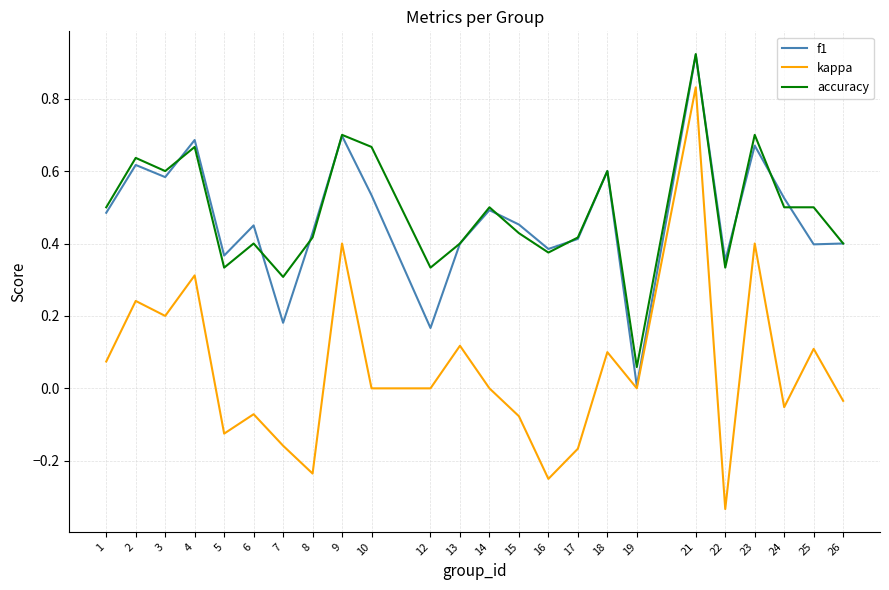

Which series has the largest range (max minus min)?

kappa